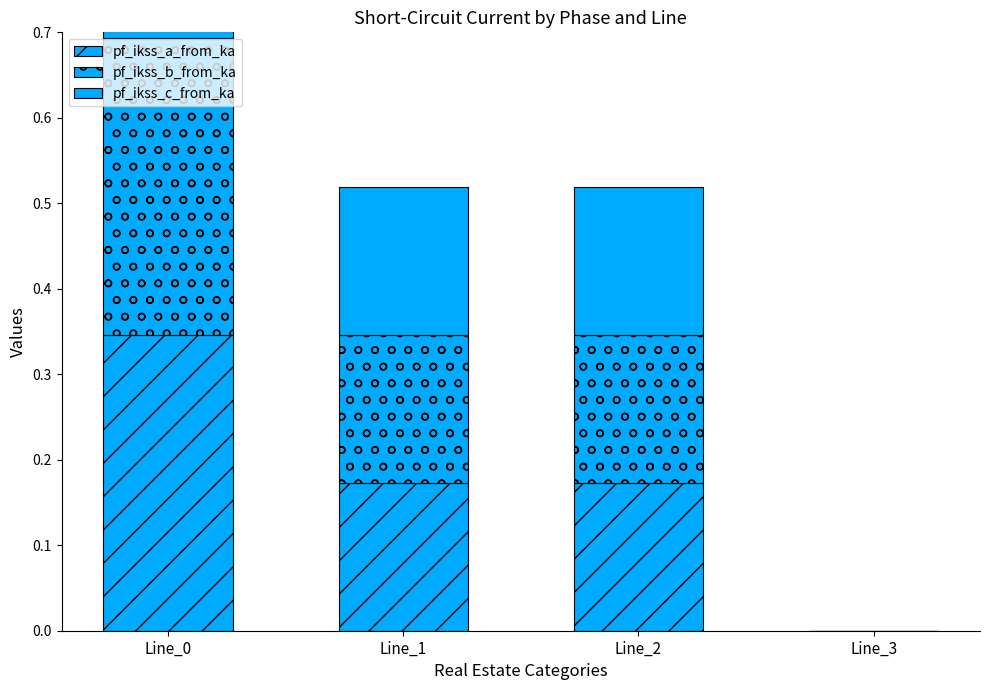

What is the average value of the pf_ikss_b_from_ka series?

0.2